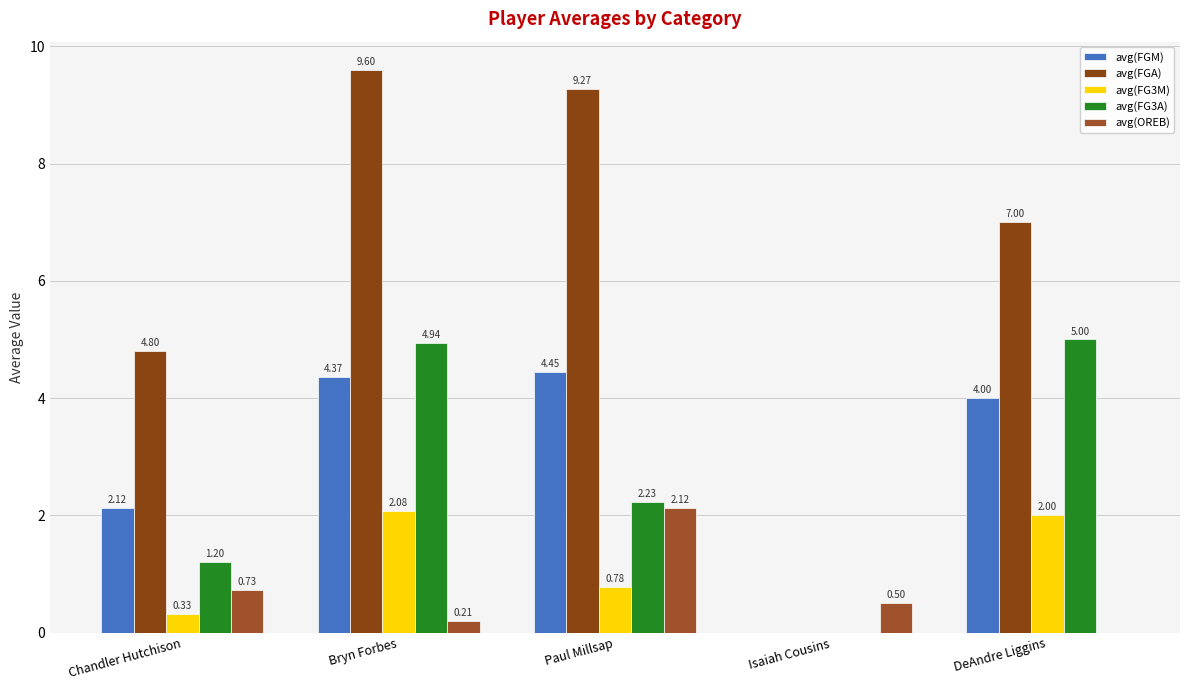

What is the label of the 4th bar from the left?

Isaiah Cousins